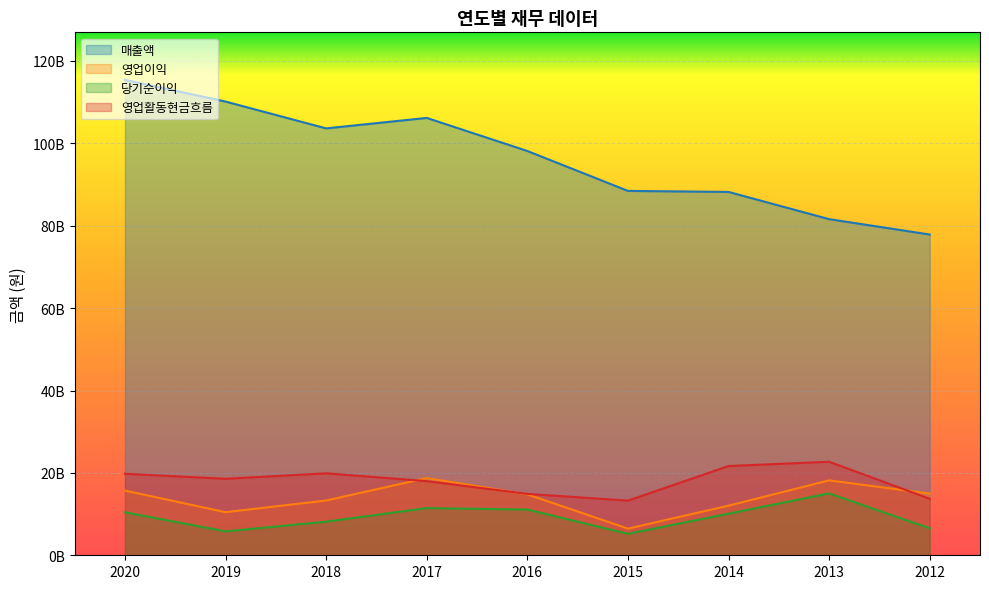

Which has a higher value, 2017 or 2012?

2017